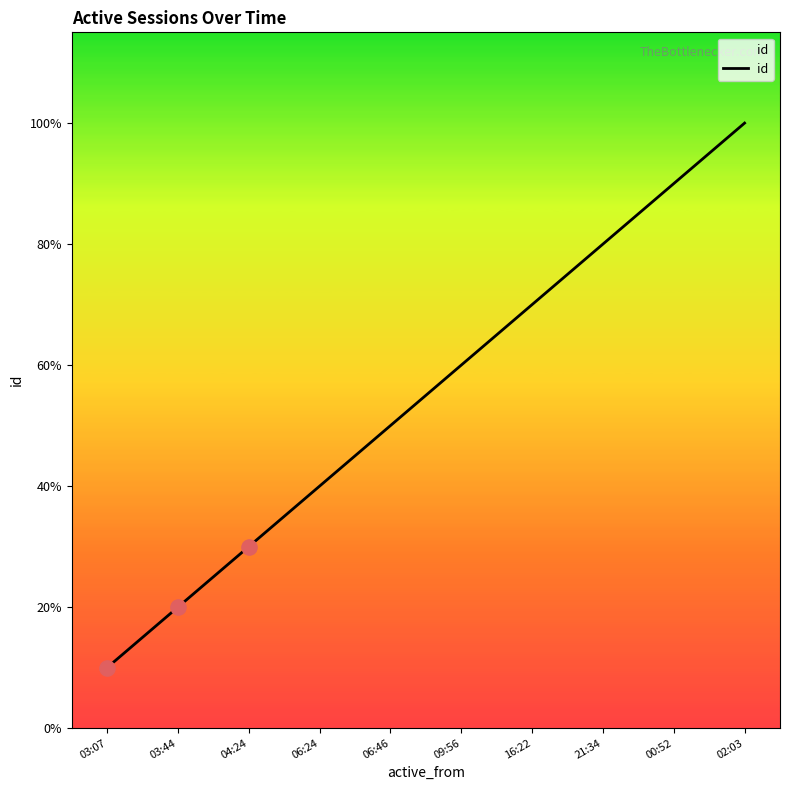

Which has a higher value, 03:07 or 06:24?

06:24